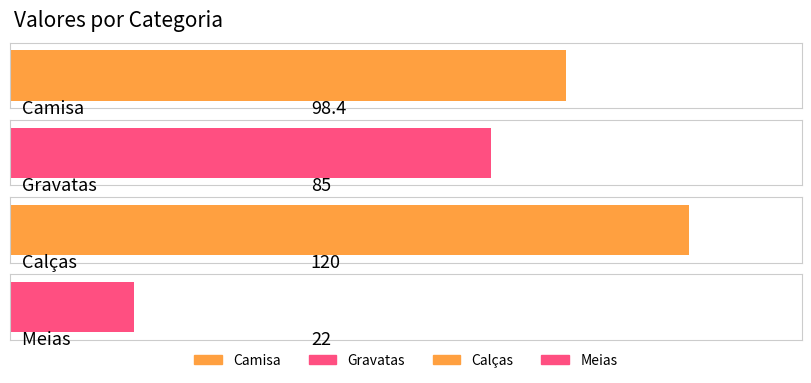

Where does the data first go above 98?

Camisa